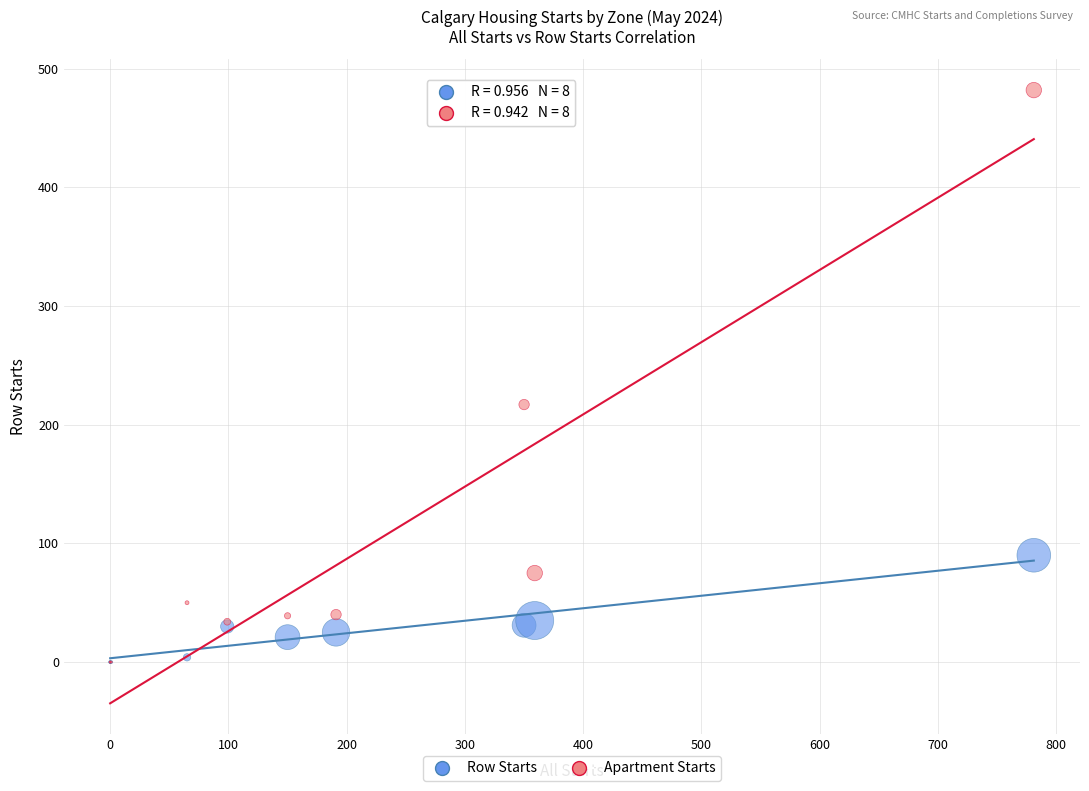

Across all series, what Y value is closest to 241?

217